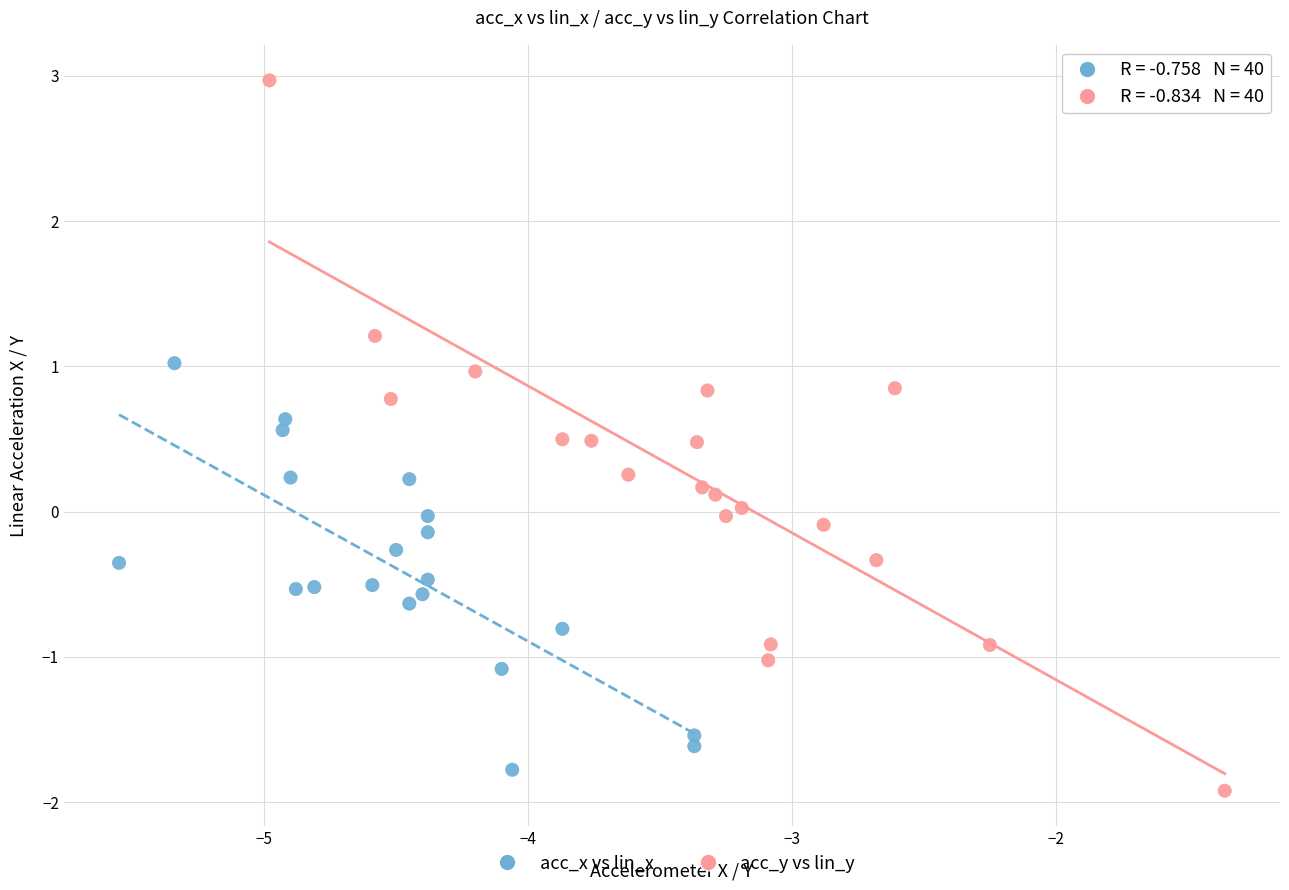

Which series contains the lowest Y value?

acc_y vs lin_y